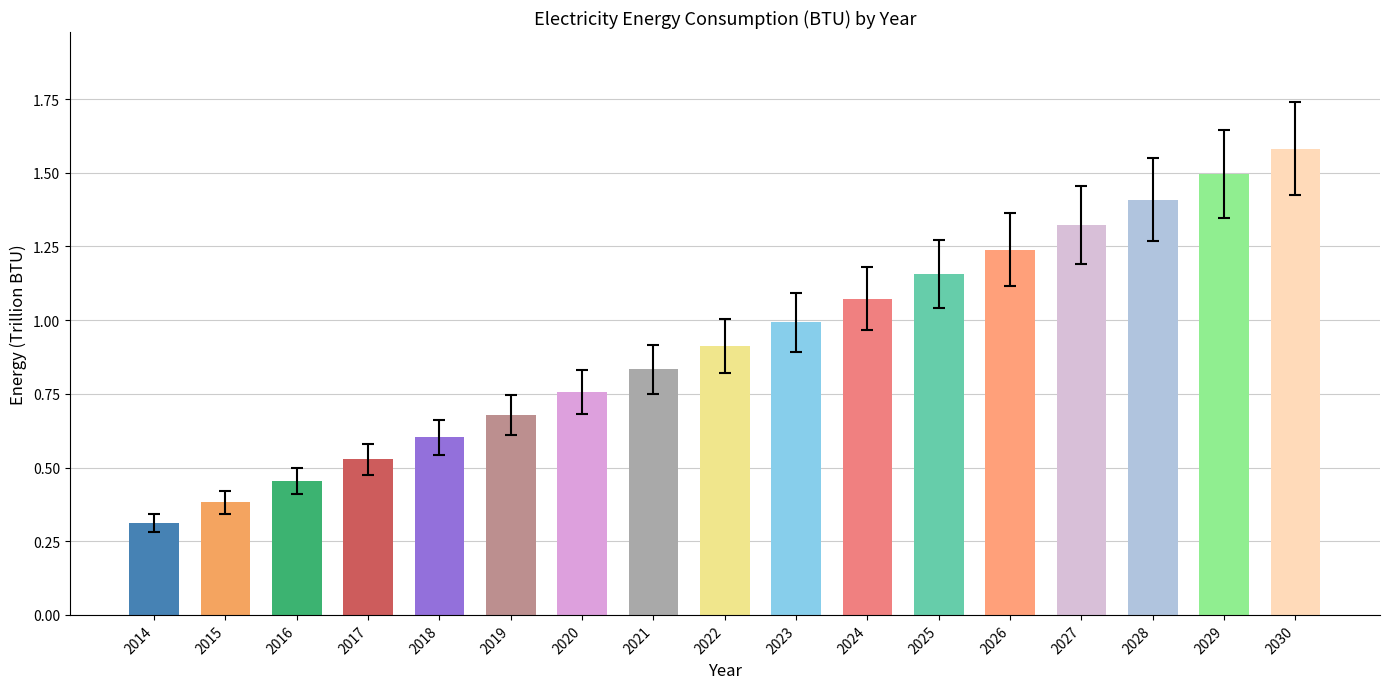

What is the sum of all values?

15.7